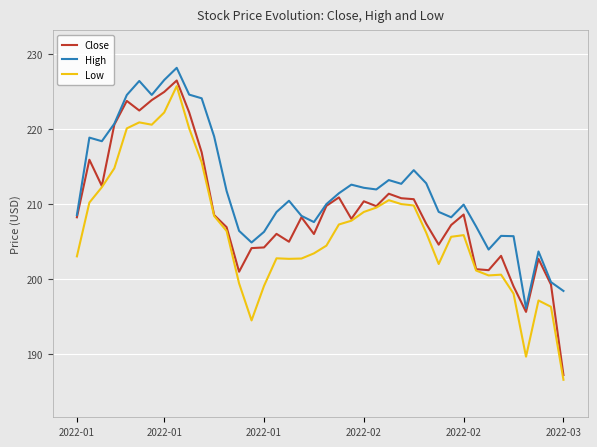

What is the minimum value for Low?

186.6